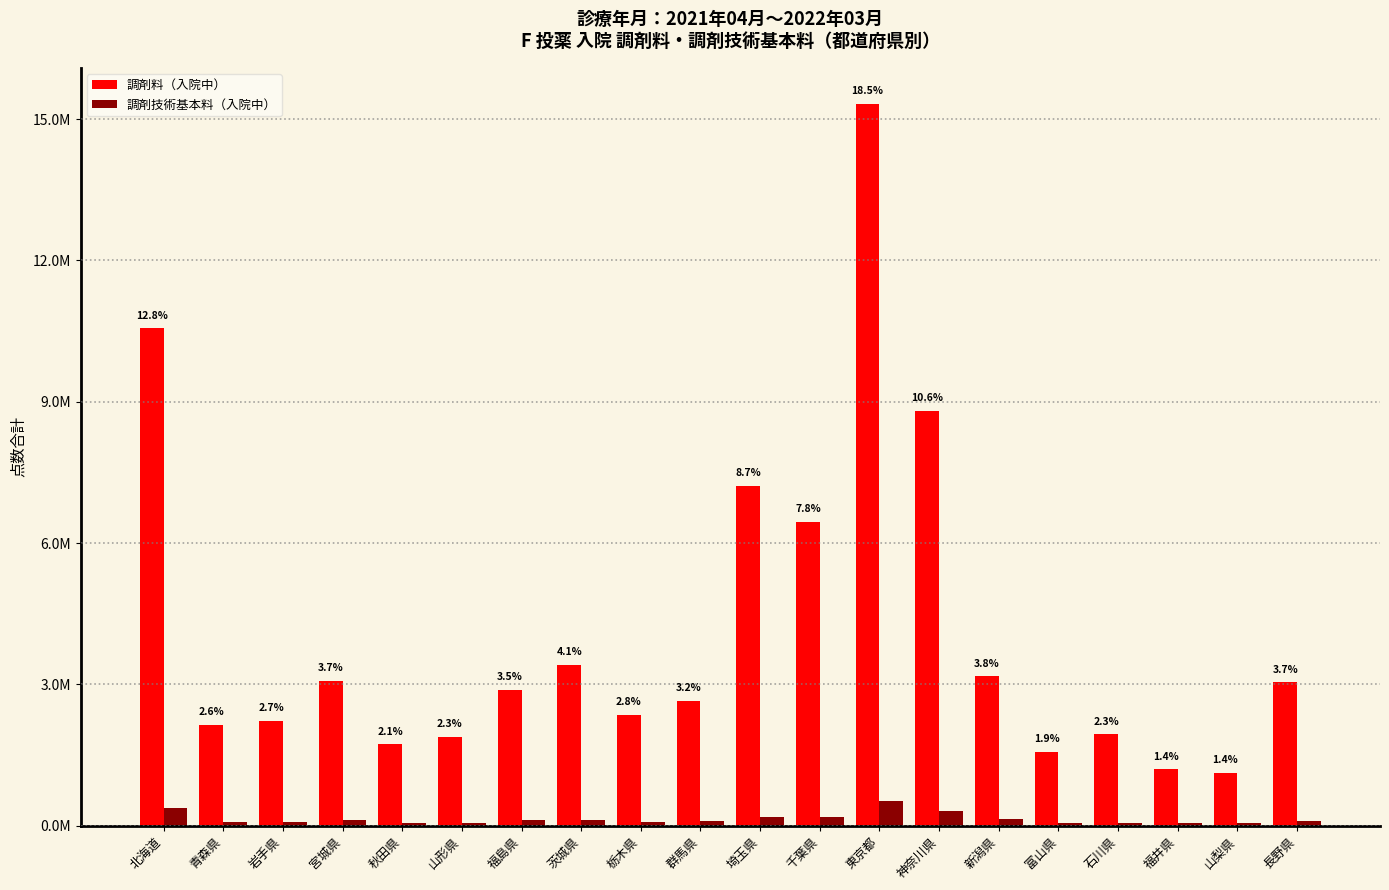

What is the difference between the maximum and minimum values in the 調剤料（入院中） series?

14197237